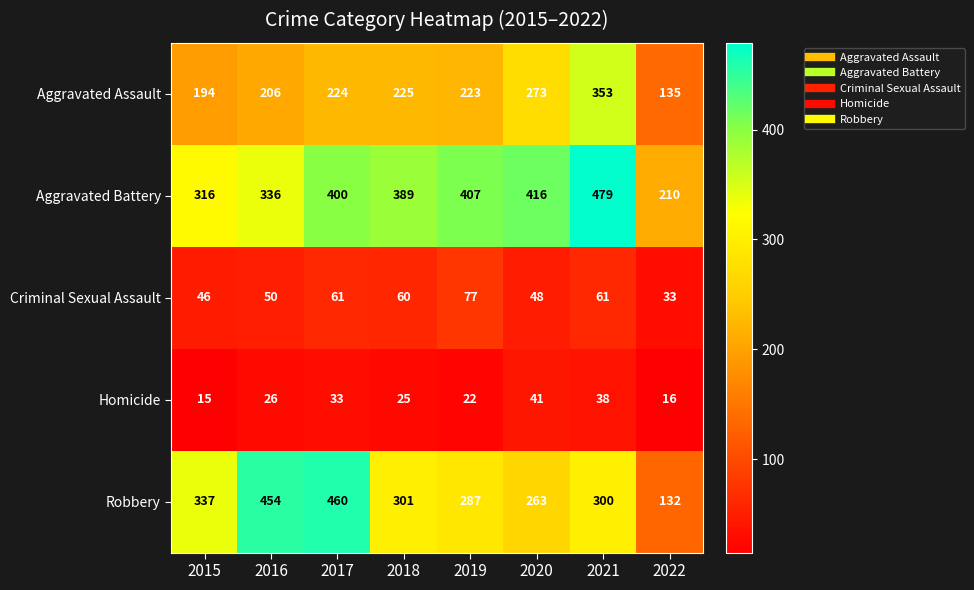

Where is Aggravated Assault nearest to the value 244?

2018